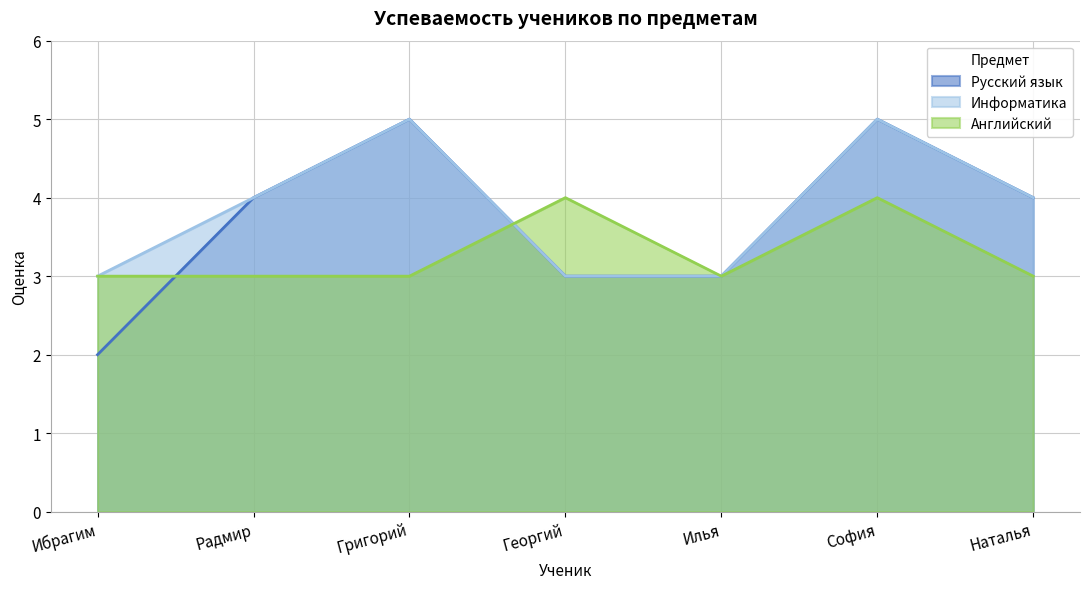

What is the difference between the maximum and minimum values in the Информатика series?

2